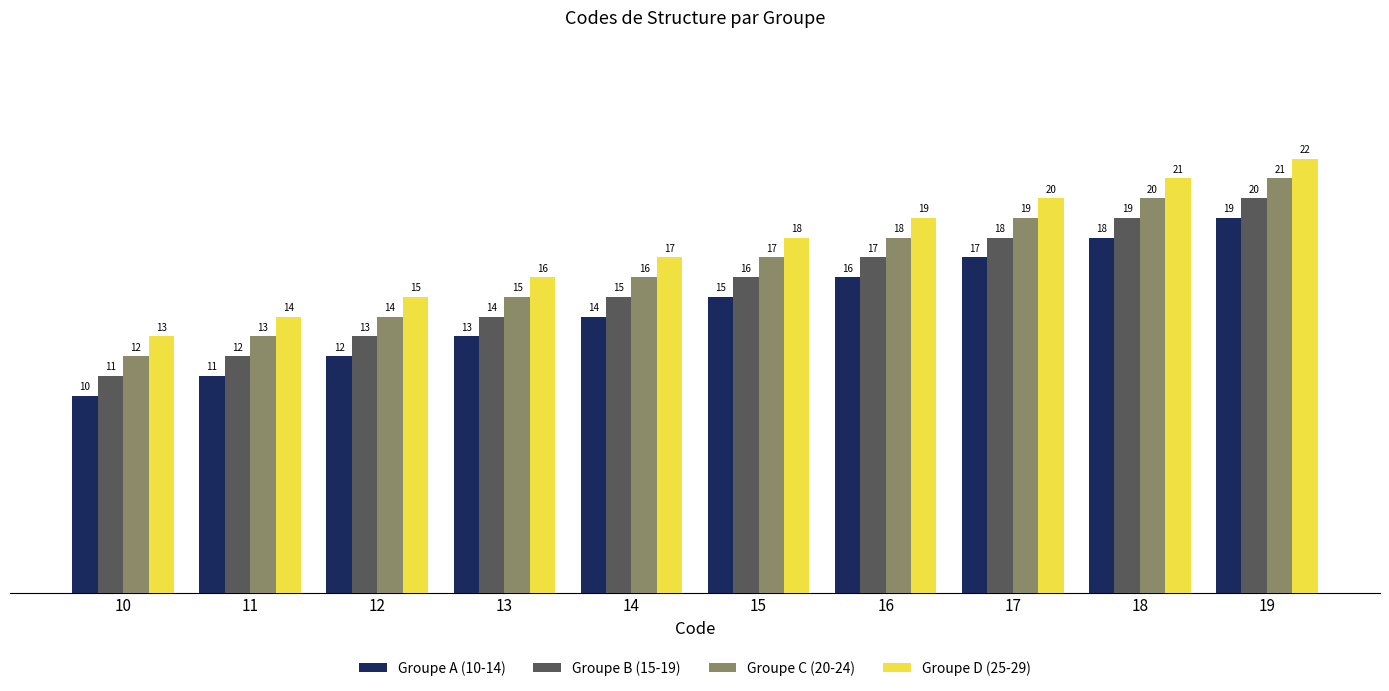

Rank the categories by Groupe C (20-24) value from lowest to highest.

10, 11, 12, 13, 14, 15, 16, 17, 18, 19